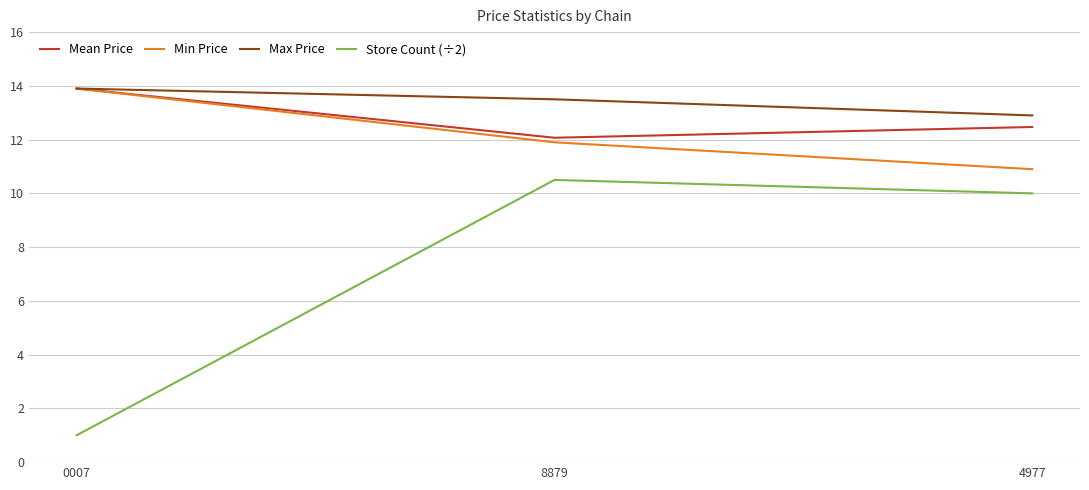

Reading left to right, what are all the values shown in this chart?

Mean Price: 13.9	12.1	12.5
Min Price: 13.9	11.9	10.9
Max Price: 13.9	13.5	12.9
Store Count (÷2): 1.0	10.5	10.0